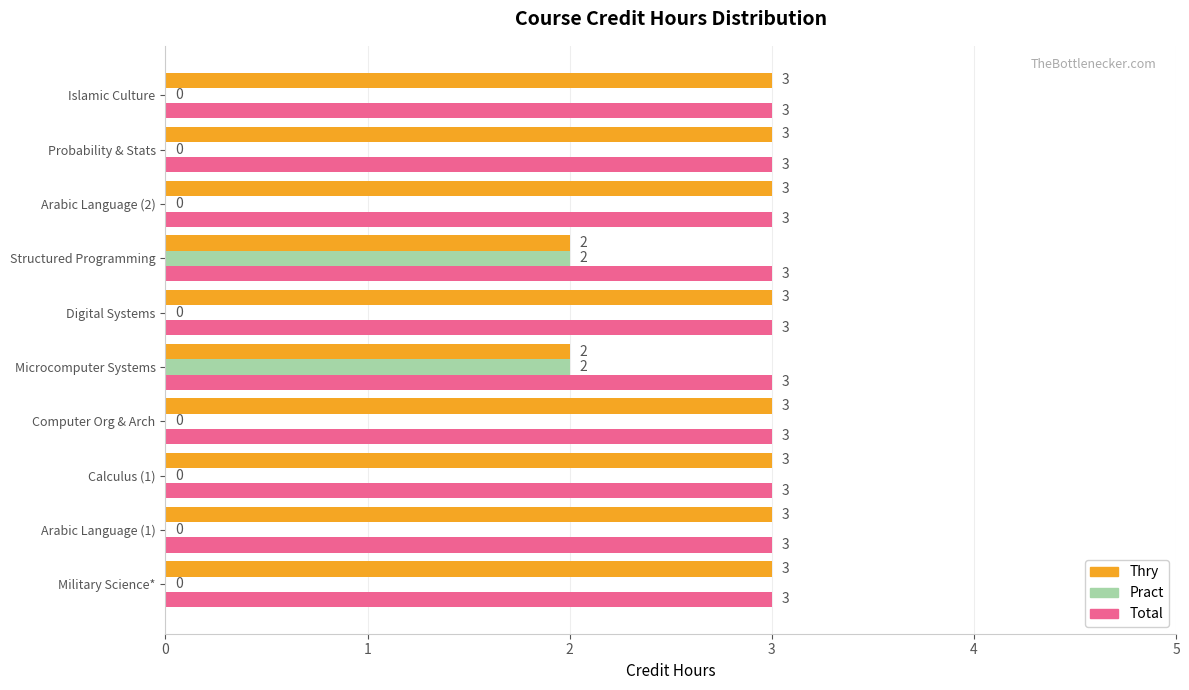

The value of Thry at Arabic Language (1) is 3. True or false?

True